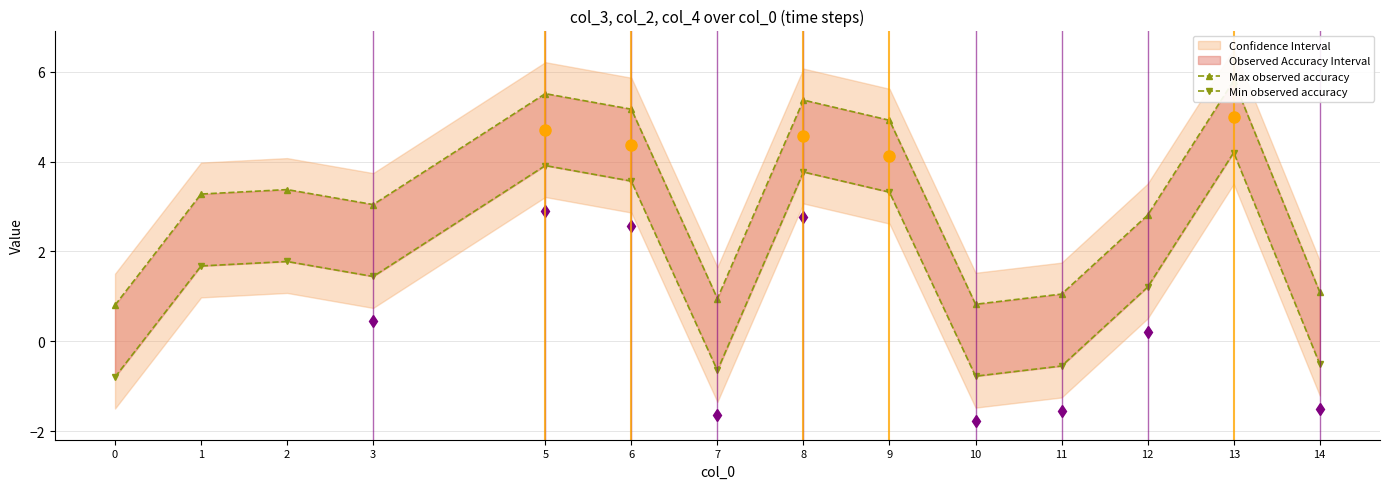

List the labels in order of Min observed accuracy value, smallest first.

0, 10, 7, 11, 14, 12, 3, 1, 2, 9, 6, 8, 5, 13